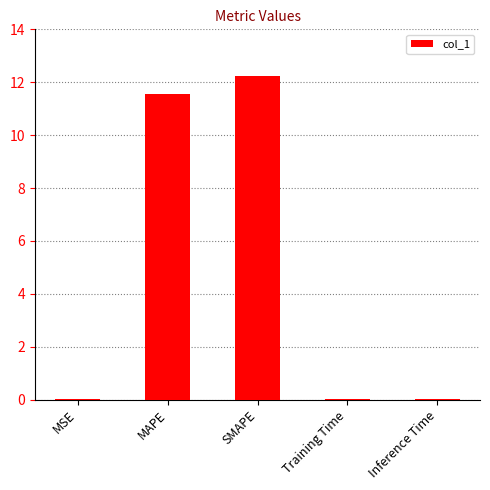

At which label is the value closest to 6?

MAPE